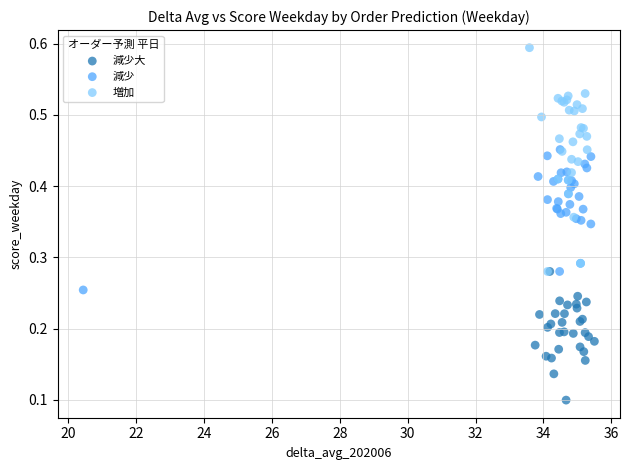

Which series reaches the minimum Y coordinate?

減少大